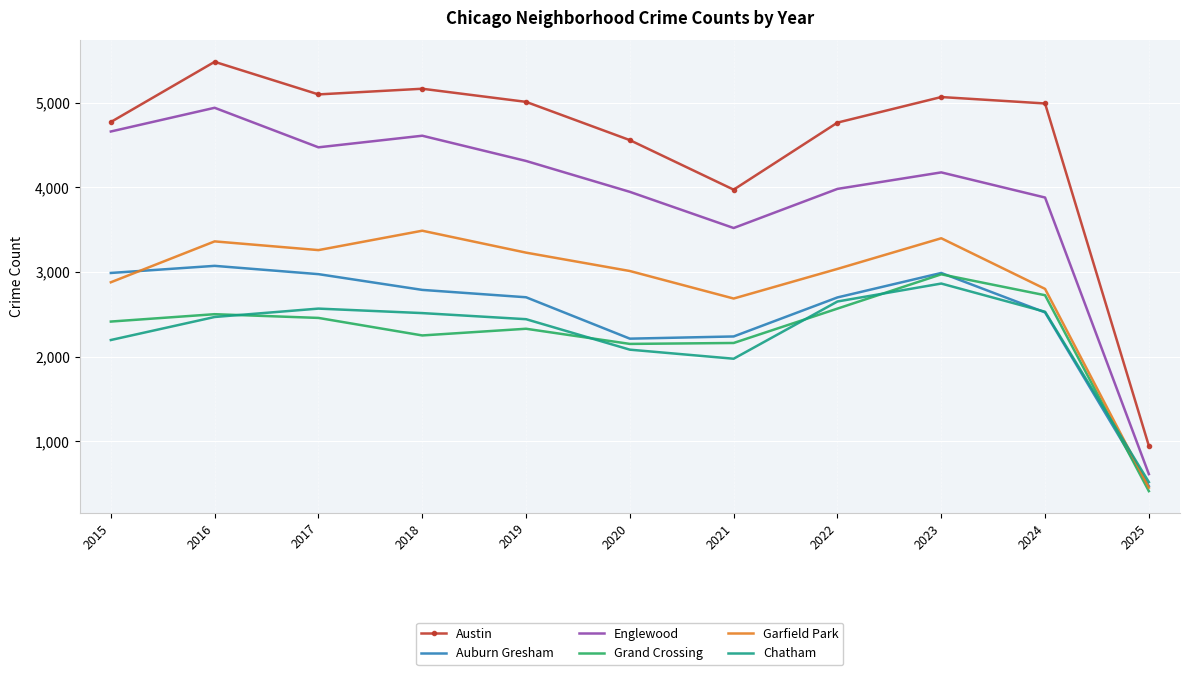

What are all the series names shown in the legend?

Austin, Auburn Gresham, Englewood, Grand Crossing, Garfield Park, Chatham